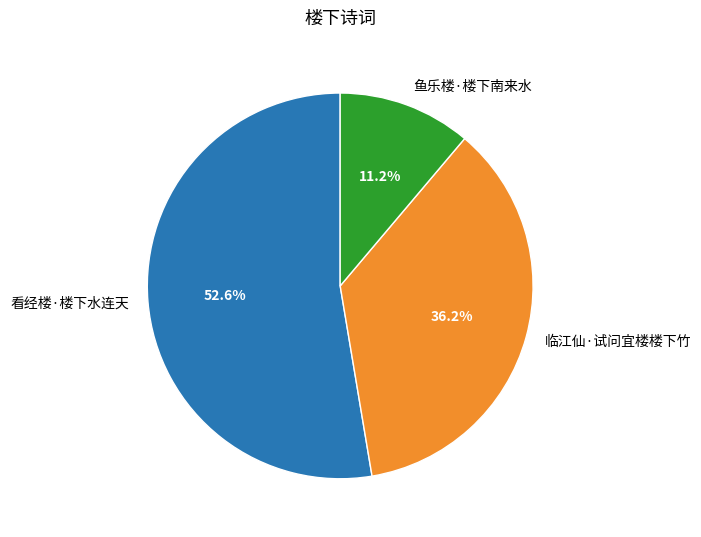

Which slice represents more than half of the pie?

看经楼·楼下水连天